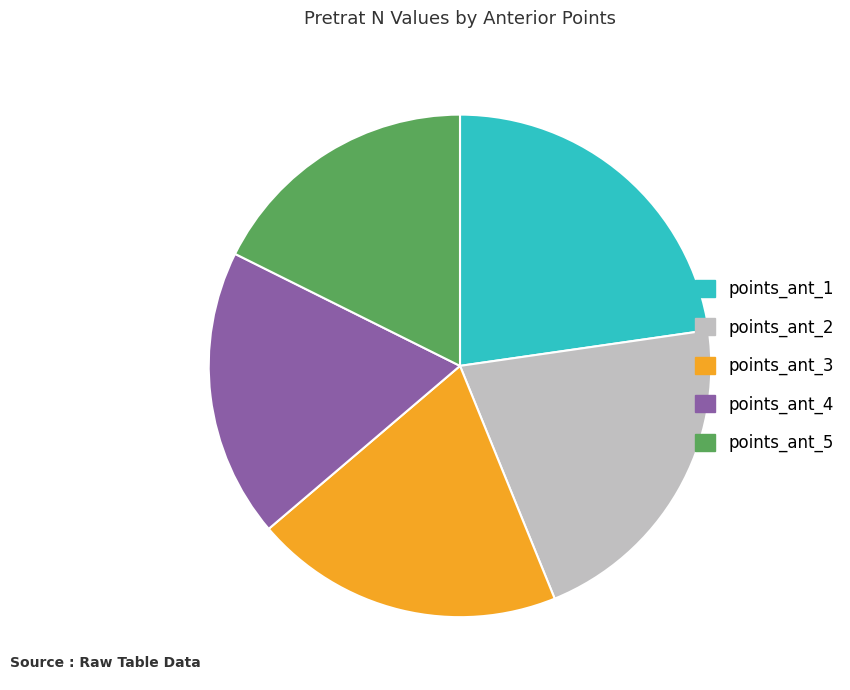

Which slice is the smallest?

points_ant_5